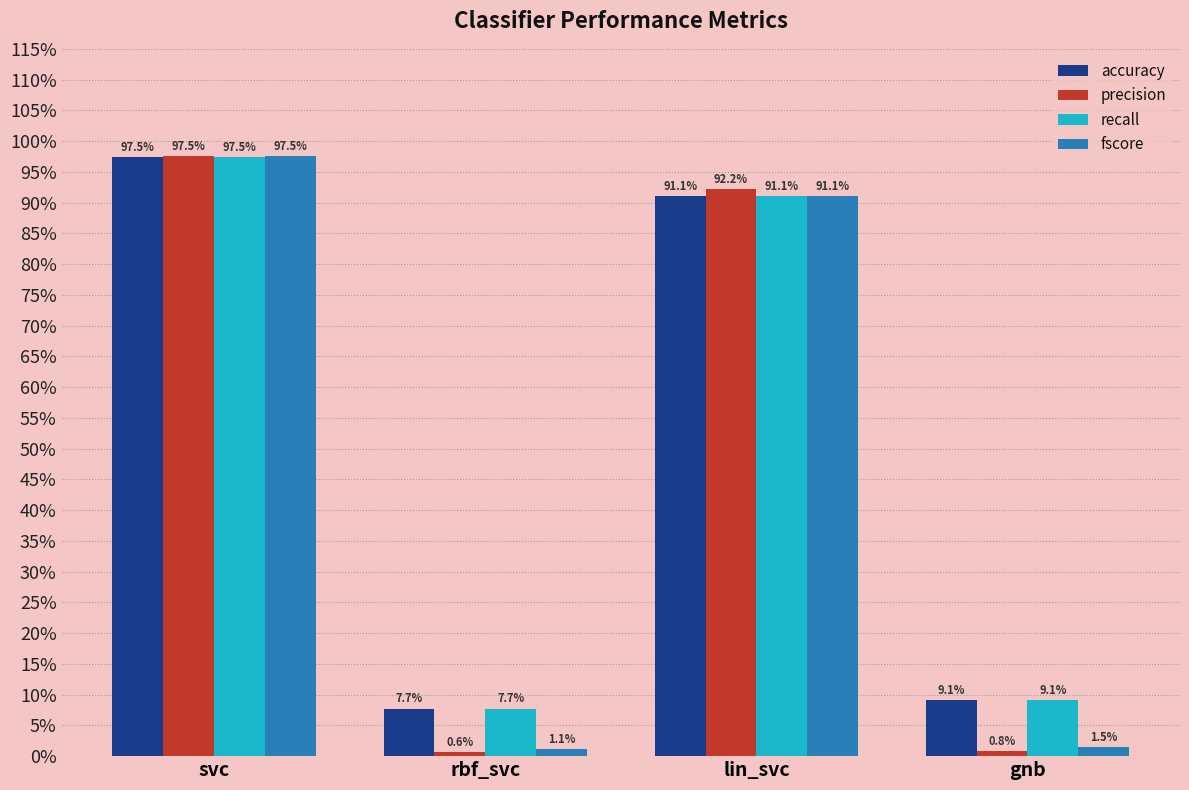

At which label does precision reach its minimum?

rbf_svc